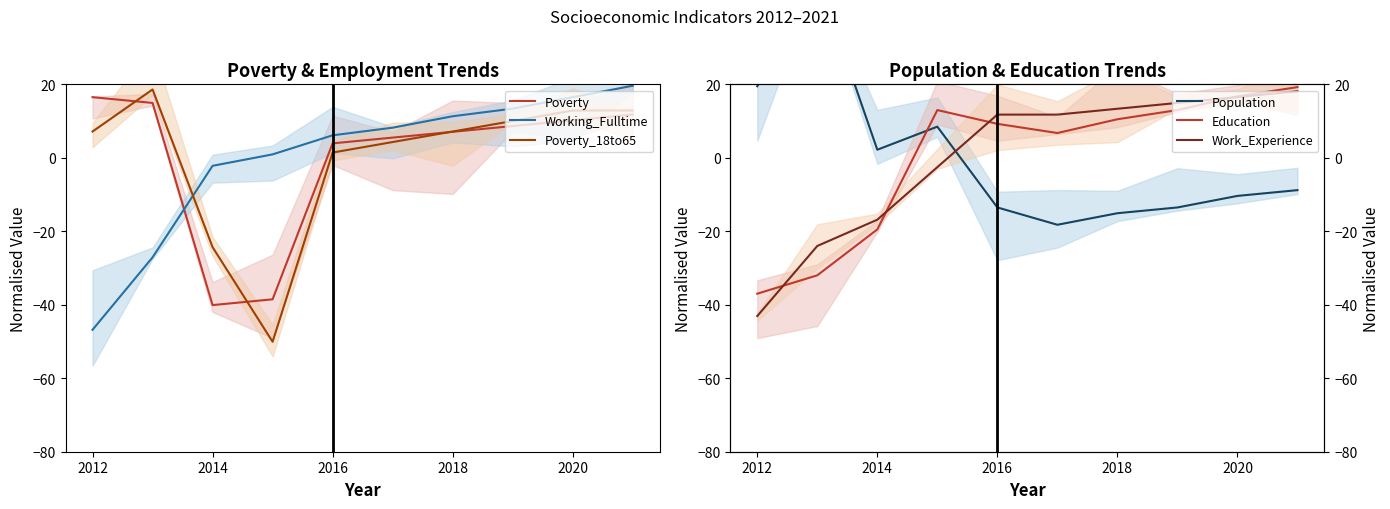

At which category is the sum across all series the highest?

9